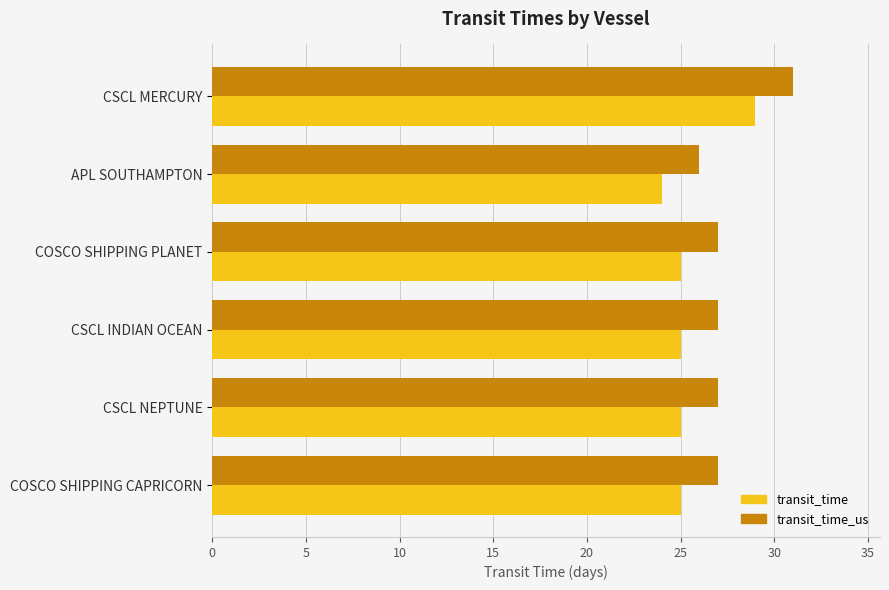

What are all the series names shown in the legend?

transit_time, transit_time_us